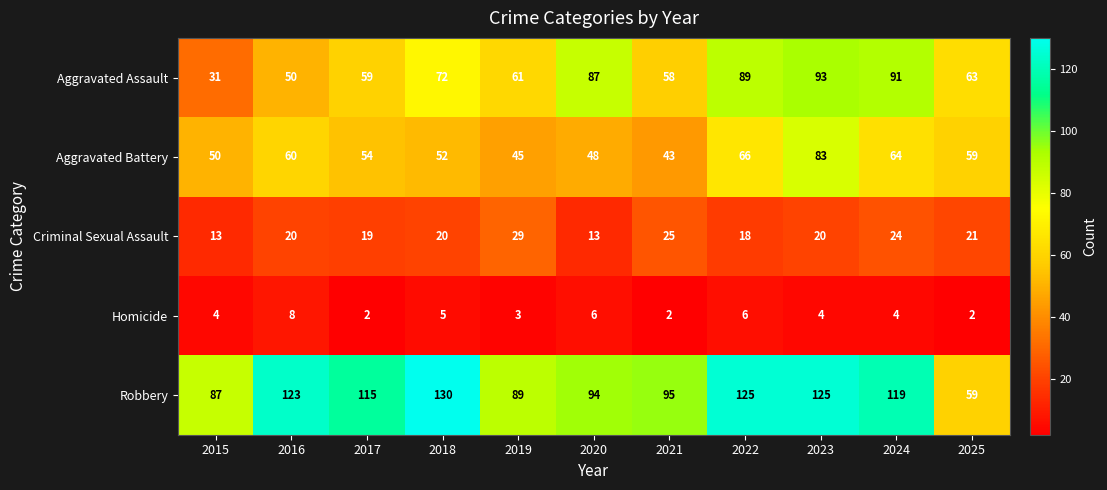

What is the sum of the Aggravated Assault values at 2015 and 2024?

122